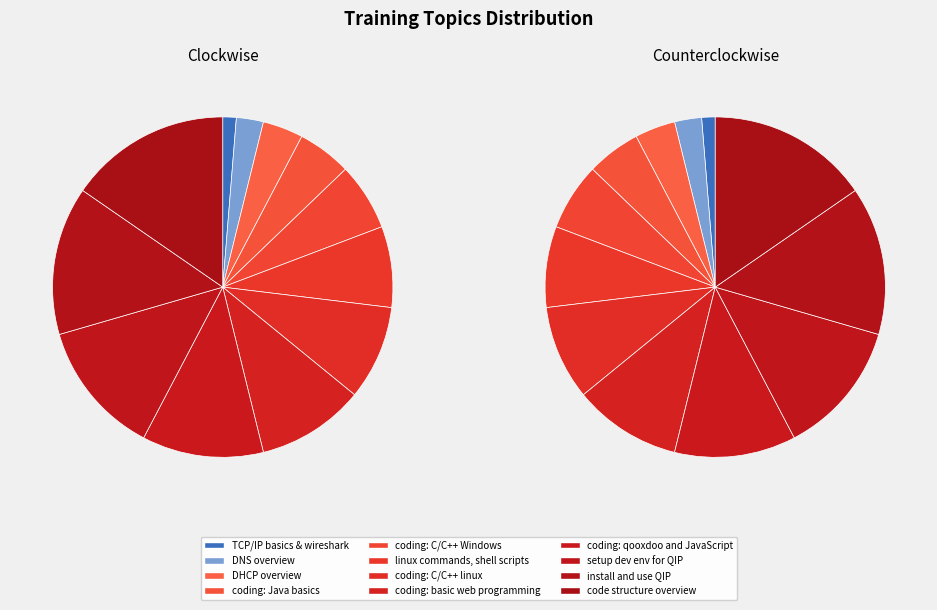

The coding: C/C++ Windows slice represents 6% of the pie. True or false?

True